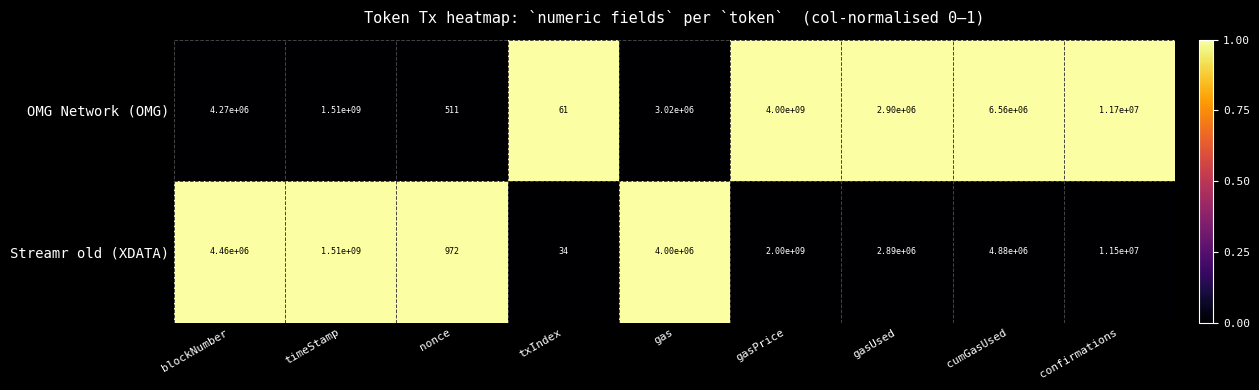

What is the difference between the highest and lowest values at blockNumber?

190000